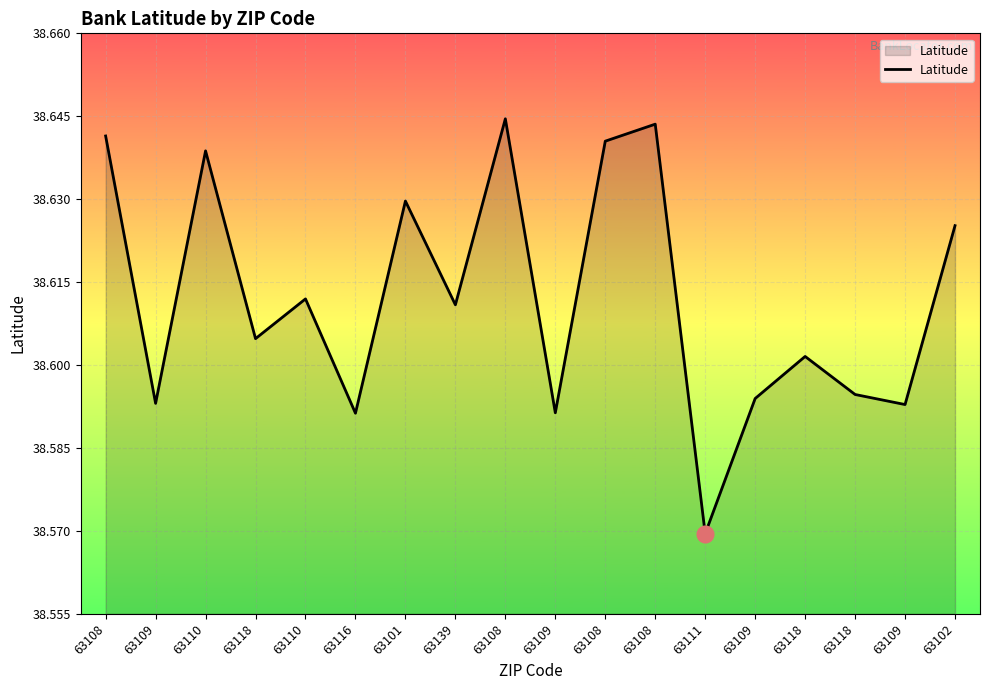

Does the chart display data point markers on the line(s)?

No